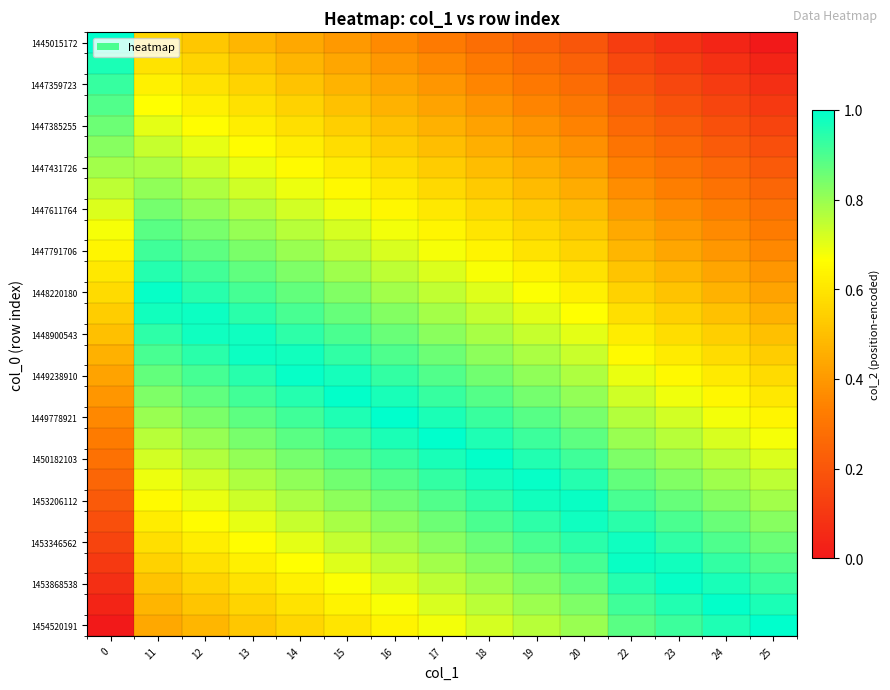

How many series are shown in this chart?

29